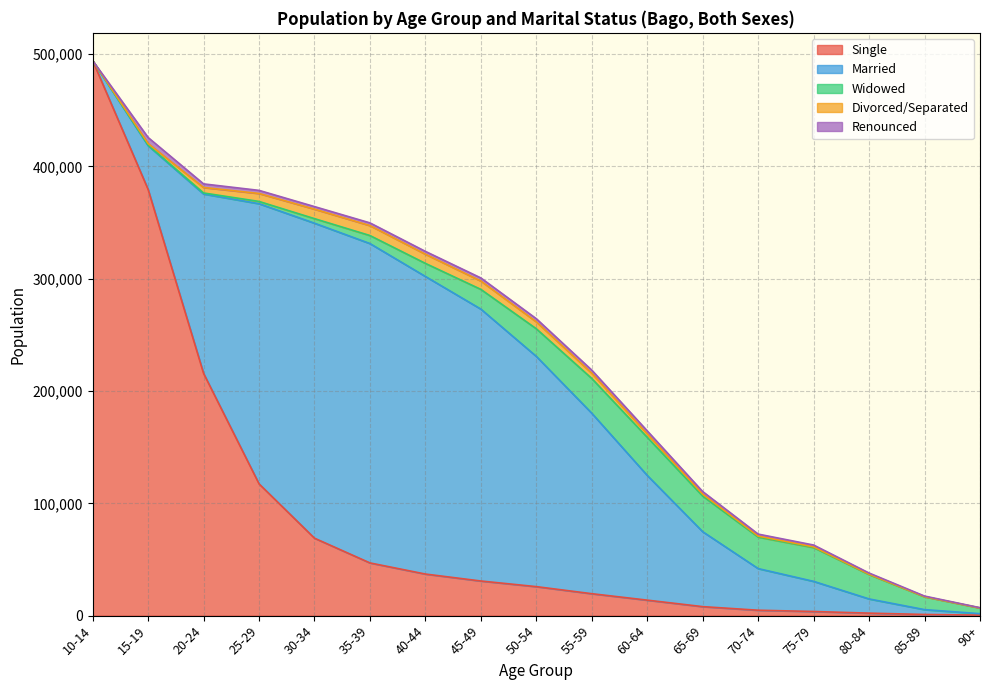

What is the maximum value for Renounced?

5354